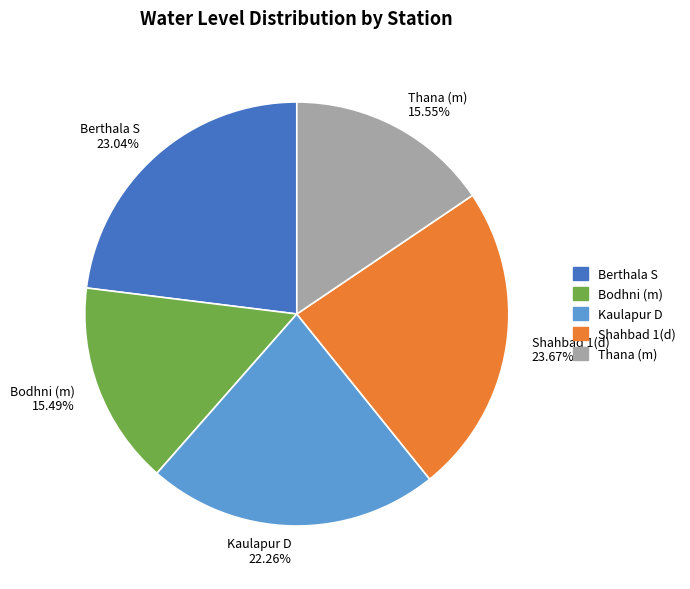

How many slices are in this pie chart?

5